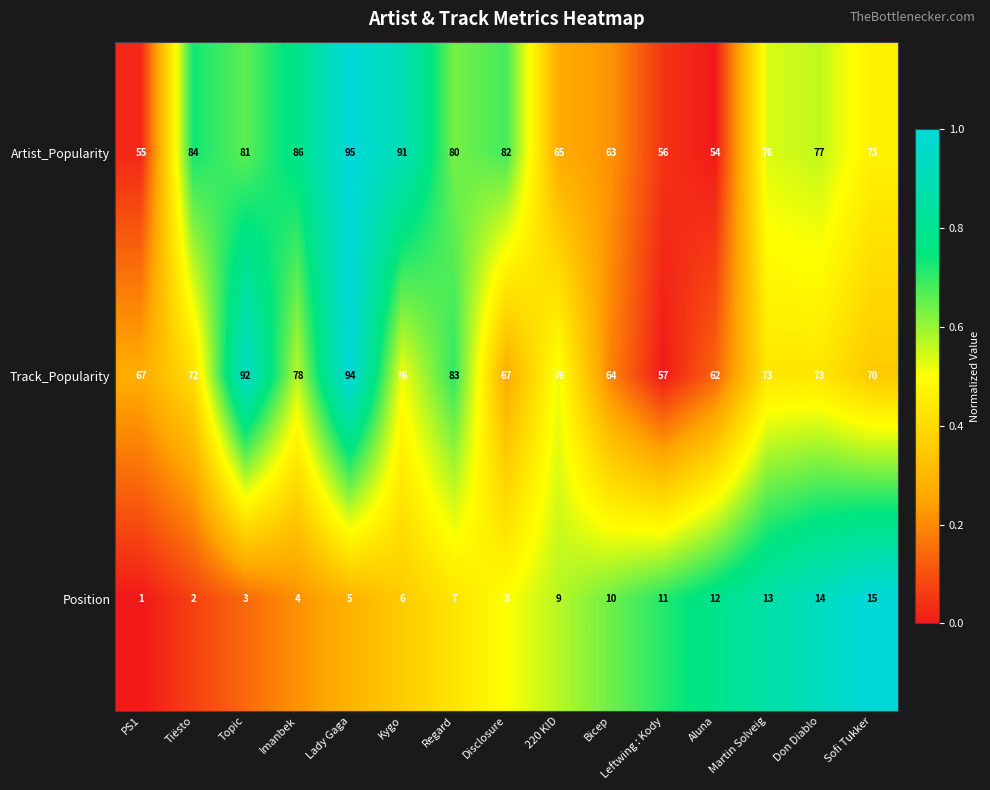

The value of Track_Popularity at 220 KID is 20. True or false?

False